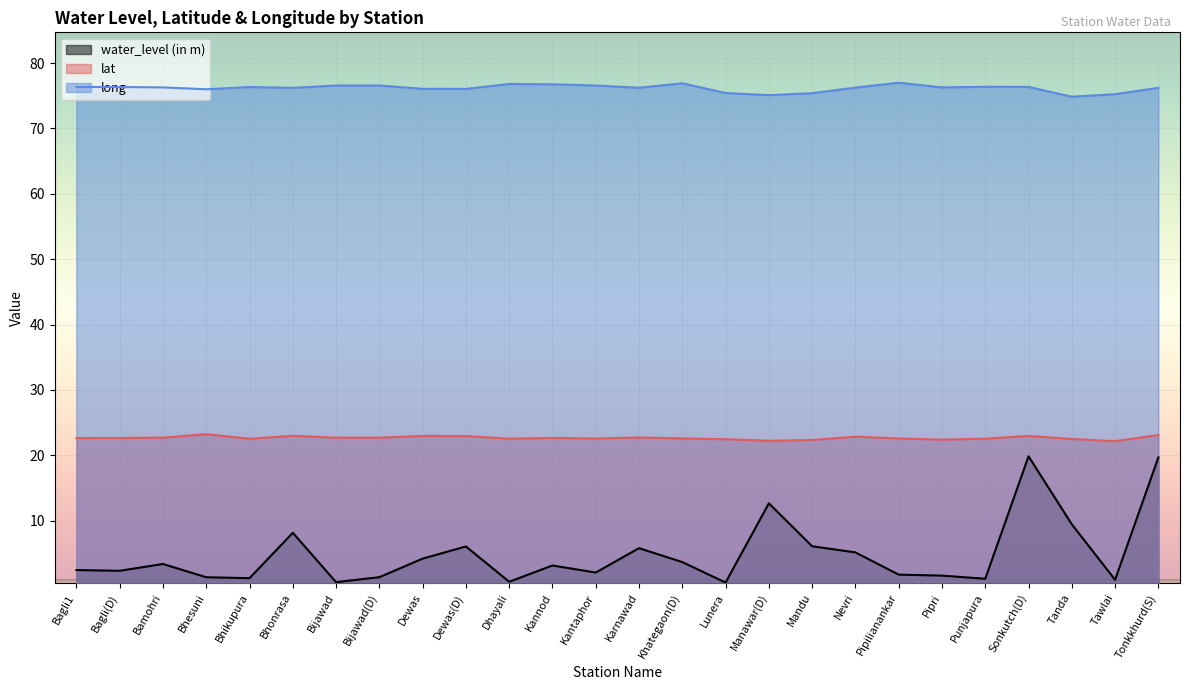

In long, how many points are higher than both neighbors (excluding endpoints)?

6